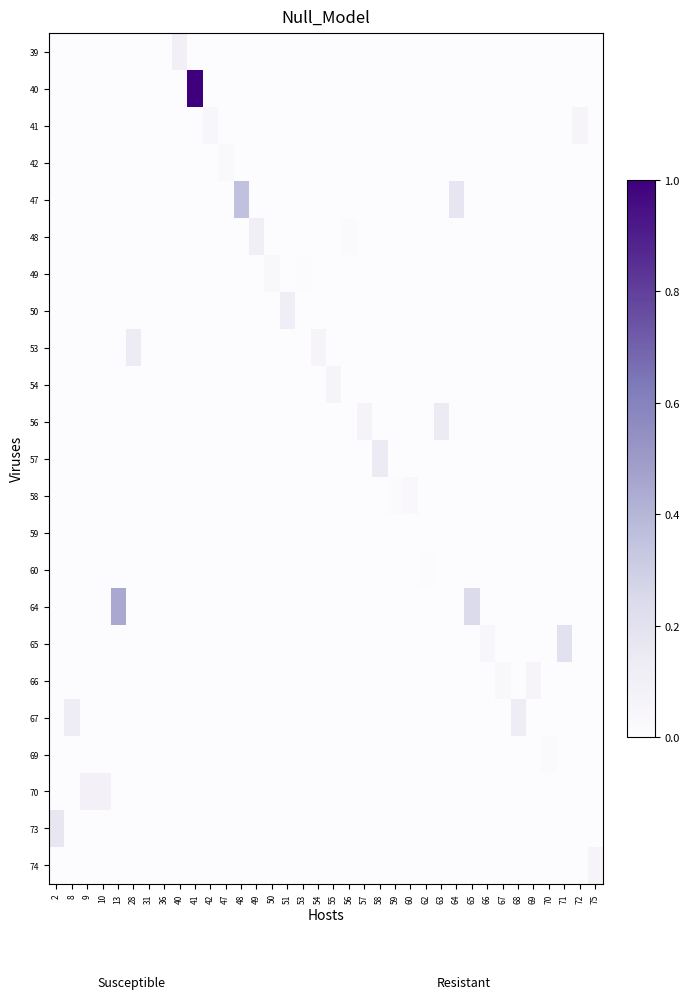

At how many categories does at least one series exceed 0?

36